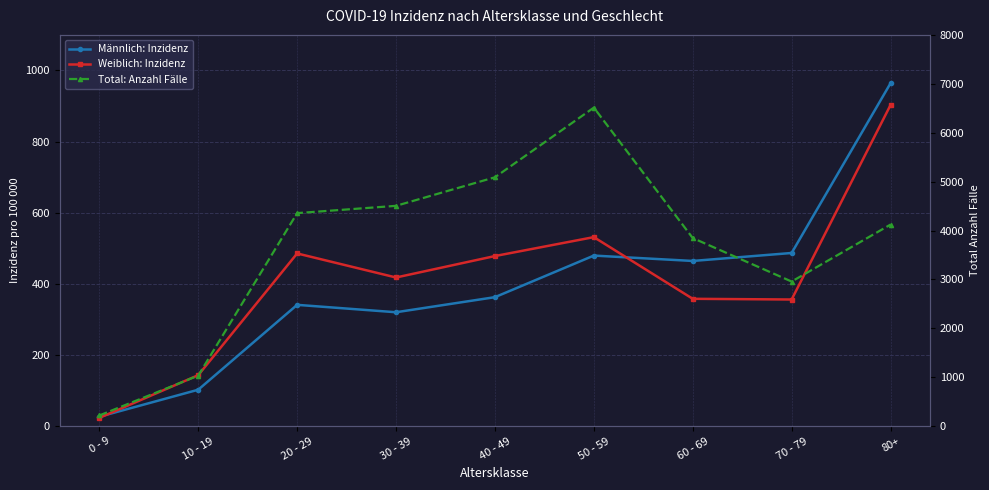

How many interior local valleys does the Weiblich: Inzidenz series have?

2